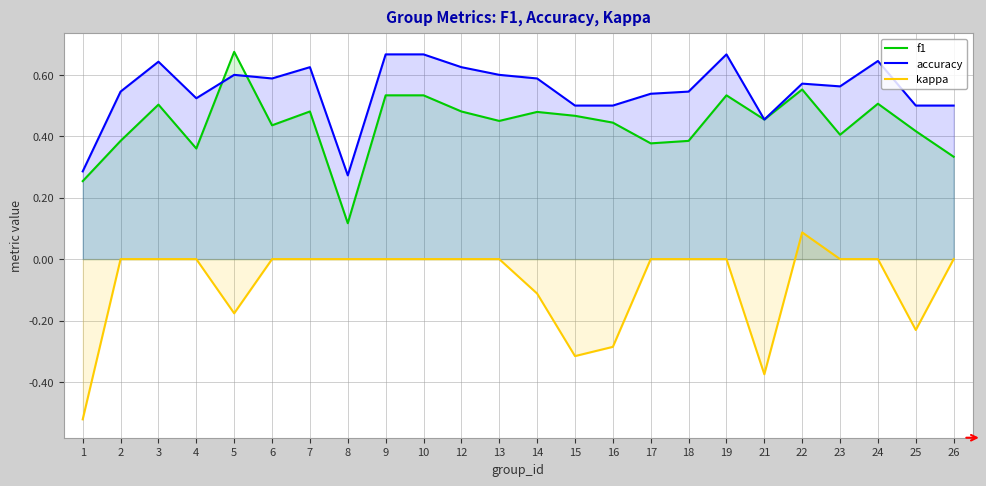

Rank the categories by accuracy value from highest to lowest.

9, 10, 19, 24, 3, 7, 12, 5, 13, 6, 14, 22, 23, 2, 18, 17, 4, 15, 16, 25, 26, 21, 1, 8